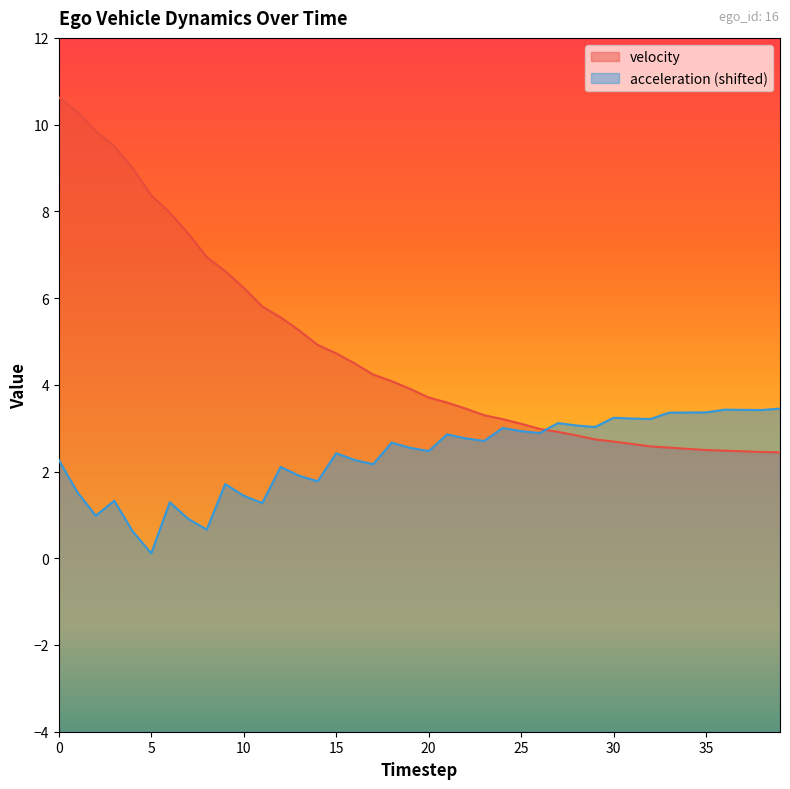

How many data points in acceleration are above 2?

27